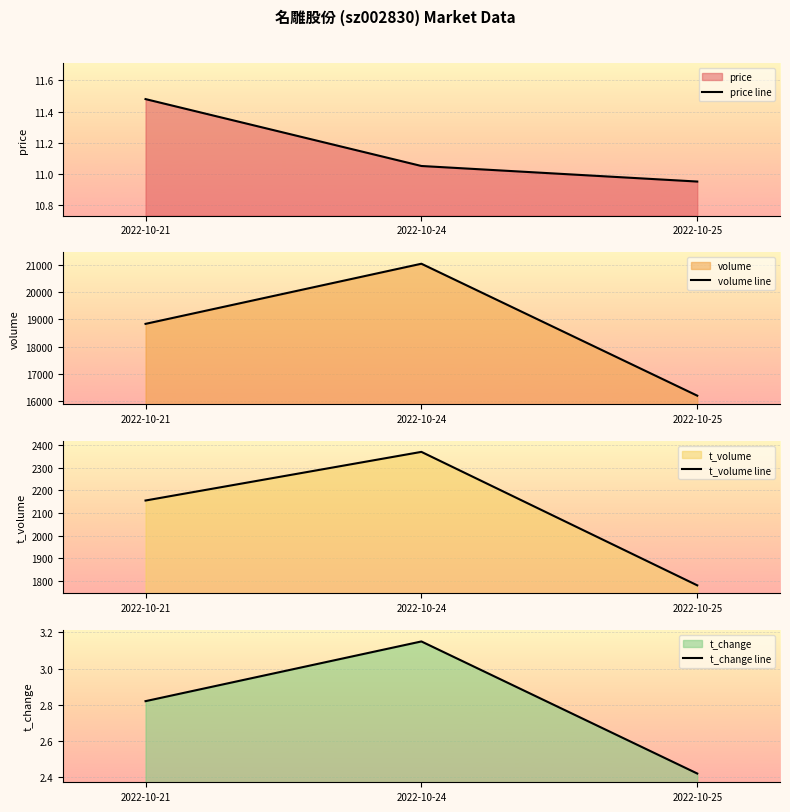

The t_change line series shows 4.3 at 2022-10-21. True or false?

False